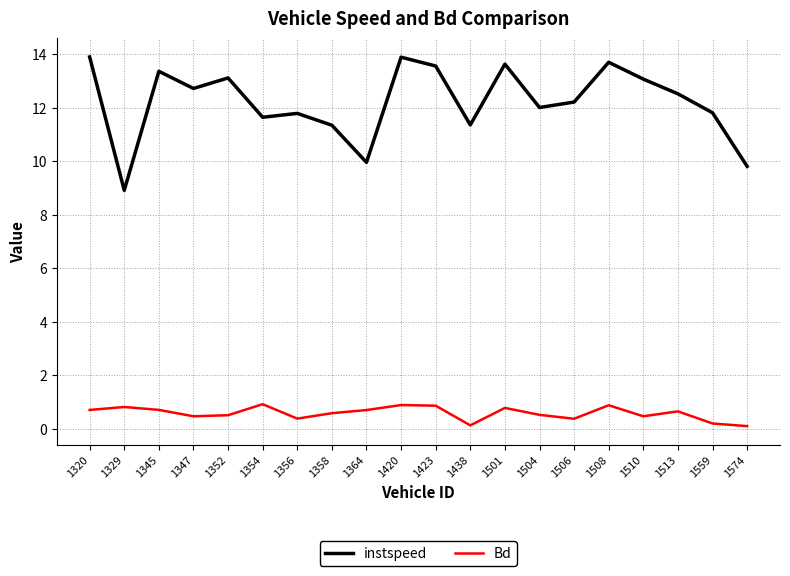

What is the highest value of the Bd series?

0.9